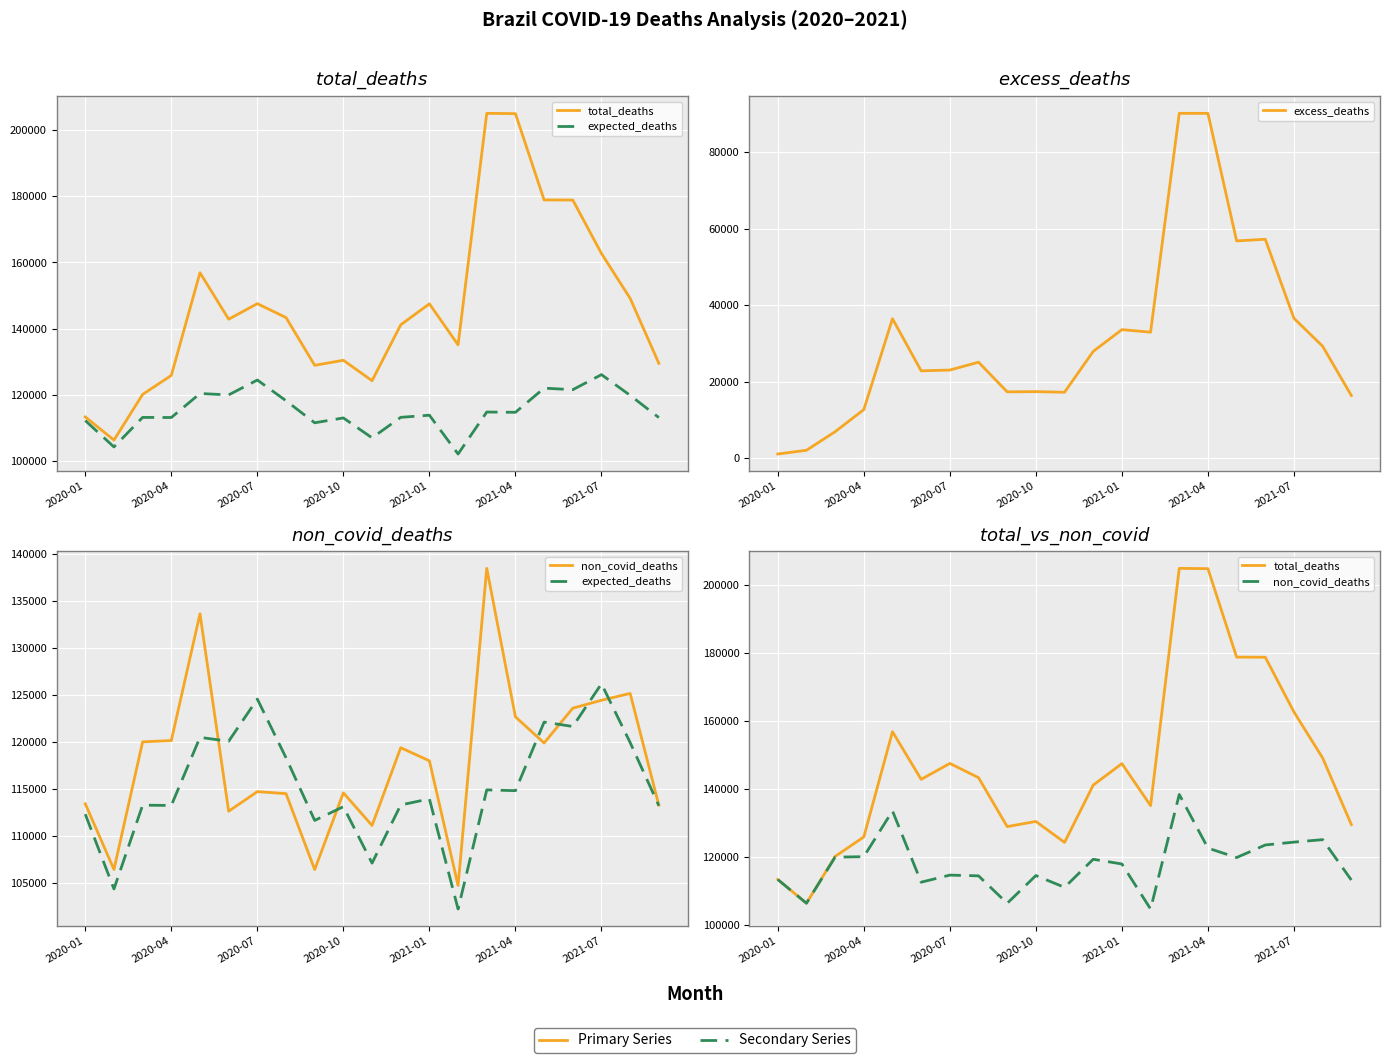

At 2020-07, list the series in order from largest to smallest.

total_deaths, expected_deaths, non_covid_deaths, excess_deaths